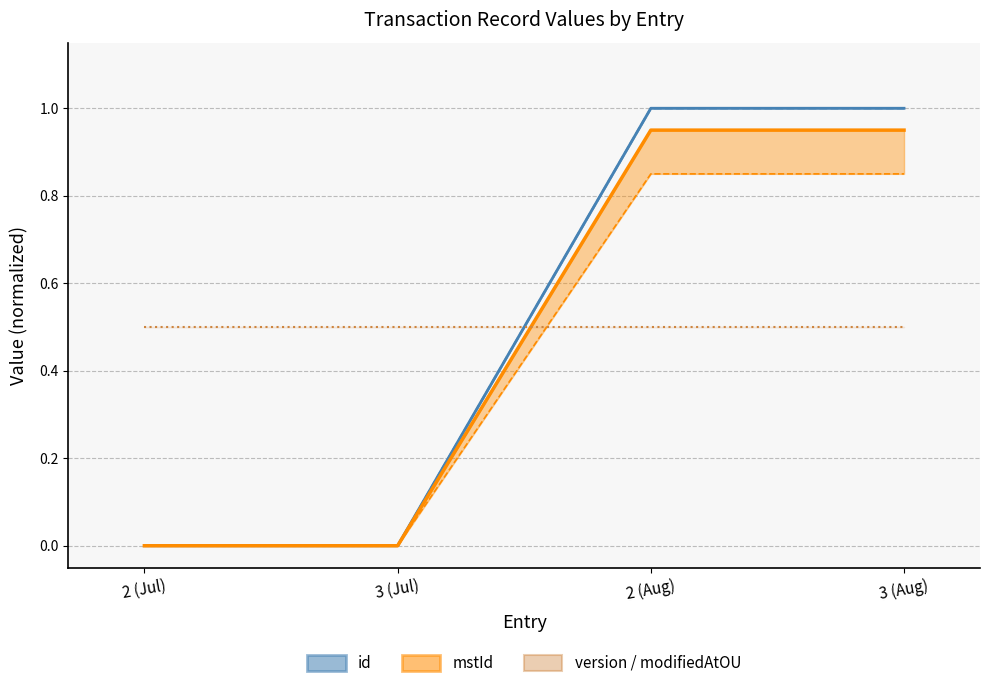

What is the label of the 4th point from the right?

2 (Jul)